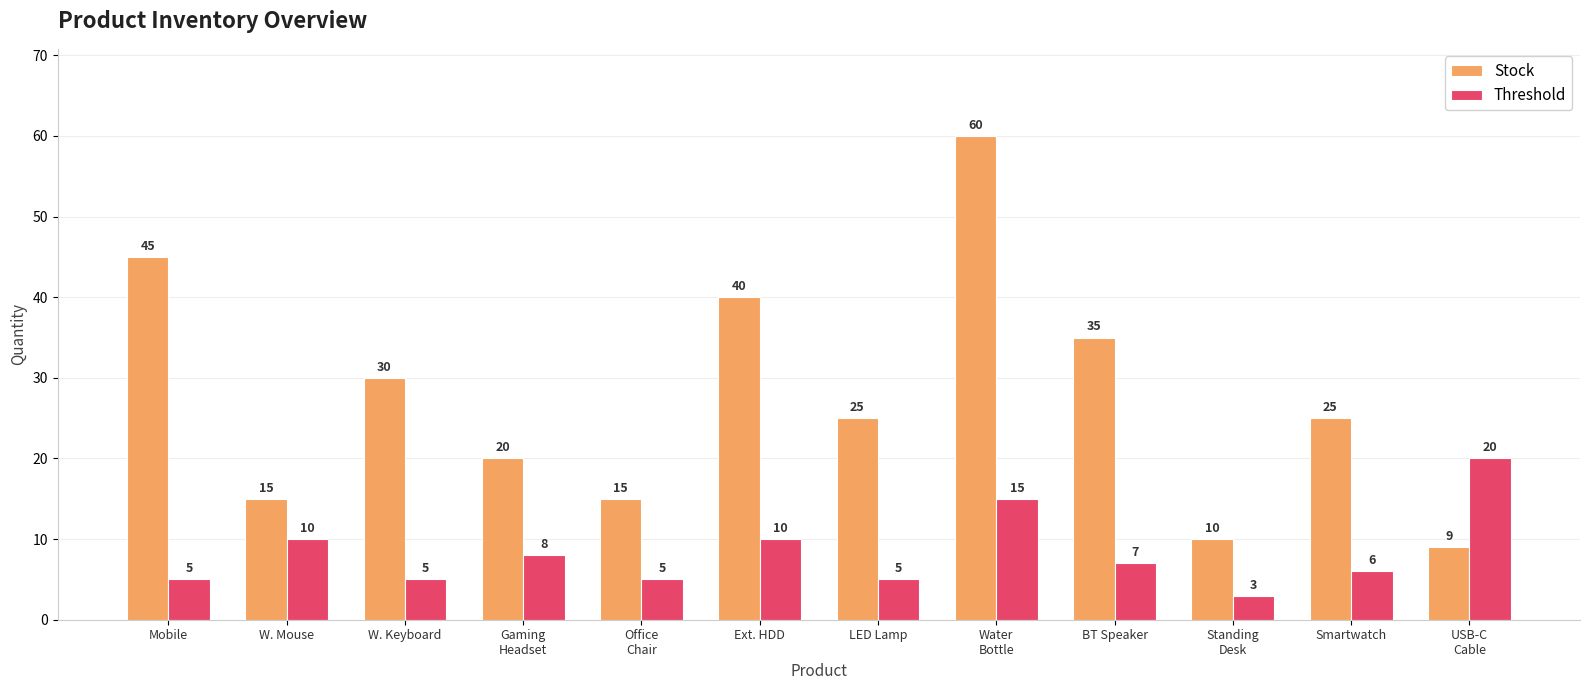

Read the Stock value at Water
Bottle, to the nearest 10.

60